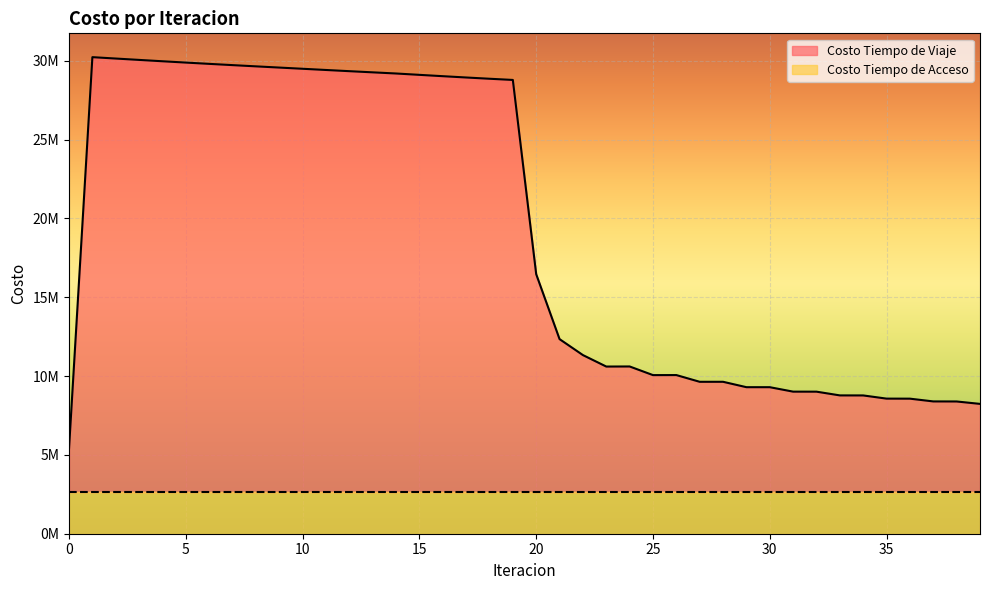

How many values exceed 16467128?

20